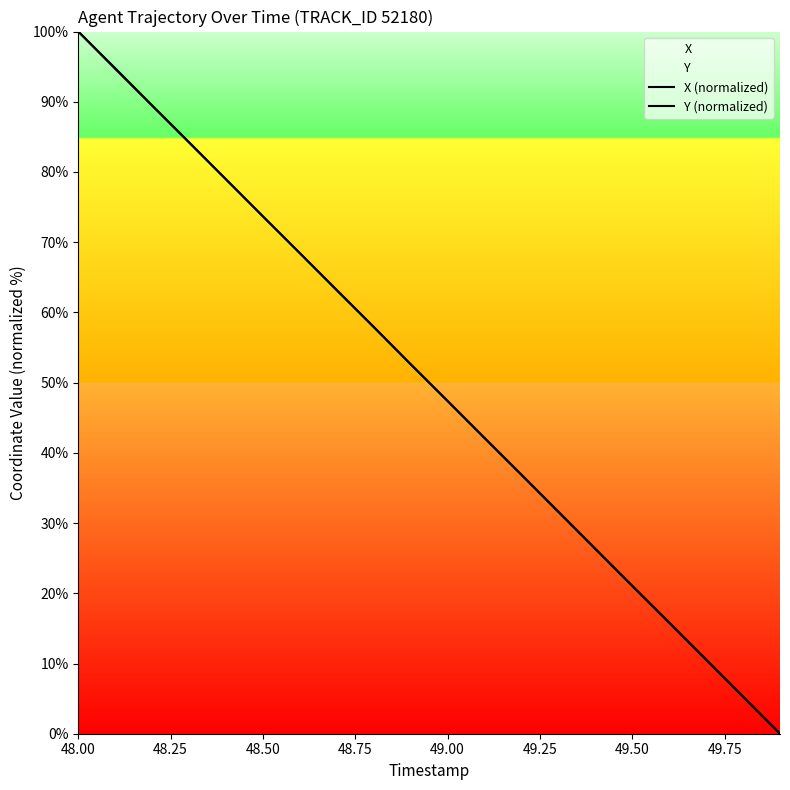

Is this an area chart (filled region under the line)?

No